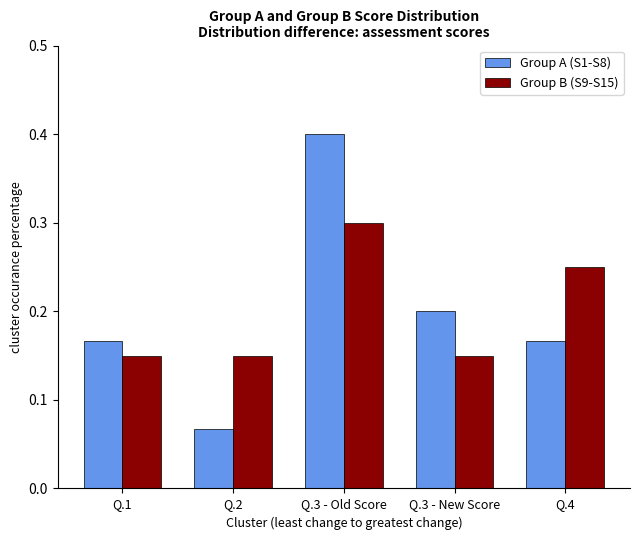

What is the sum of the Group B (S9-S15) values at Q.3 - New Score and Q.4?

0.4